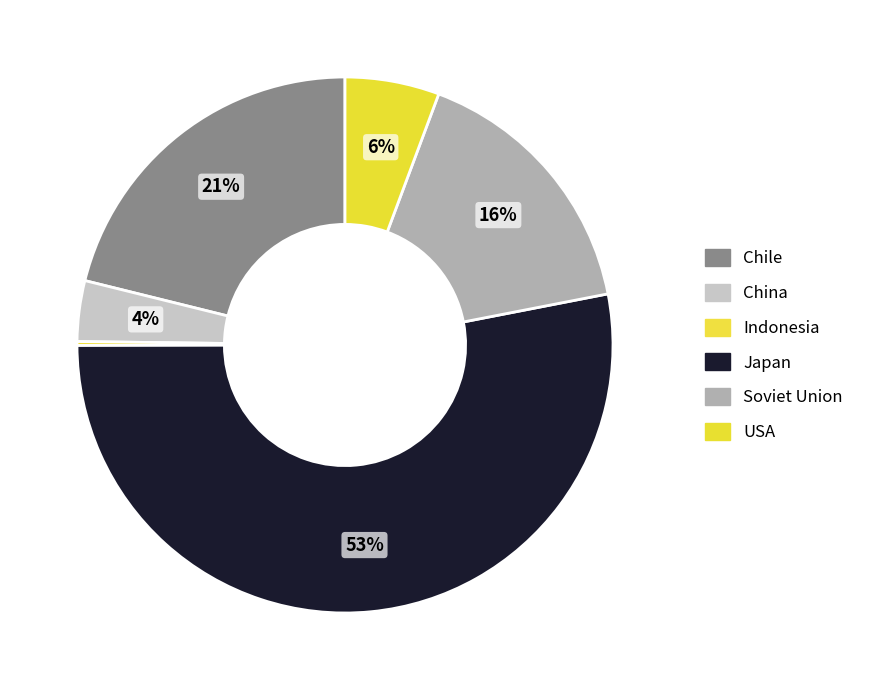

Which slice is the smallest?

Indonesia